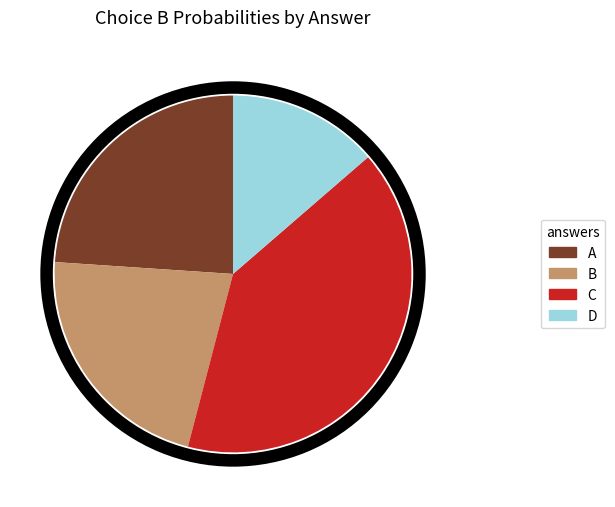

True or false: D accounts for 39% of the total.

False